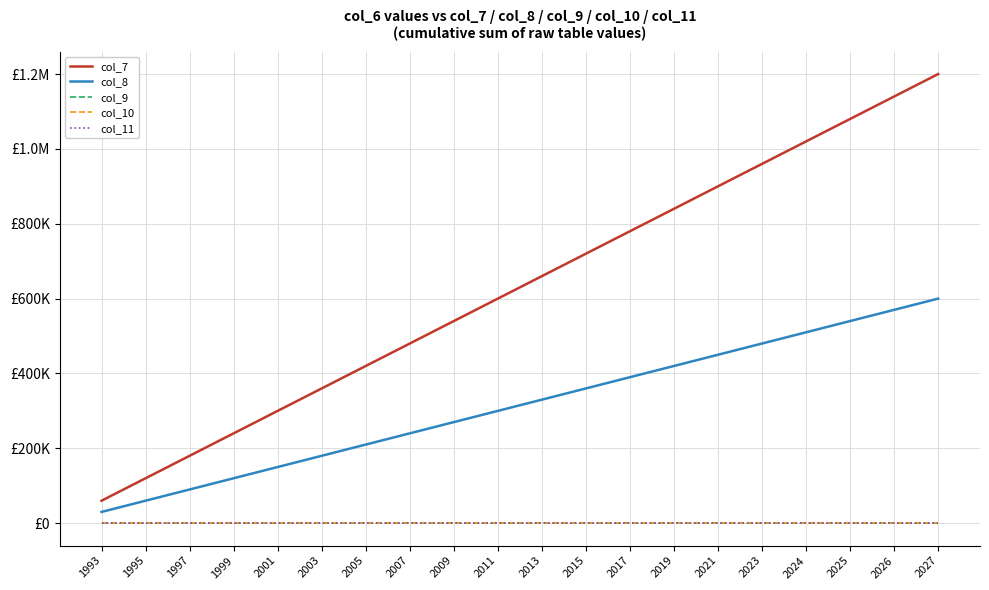

What is the difference between the highest and lowest values at 2024?

1020000